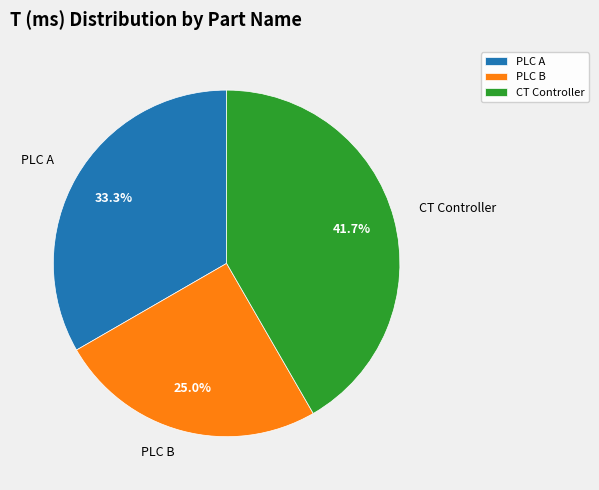

To the nearest percent, what is the difference between the largest and smallest slice percentages?

17%